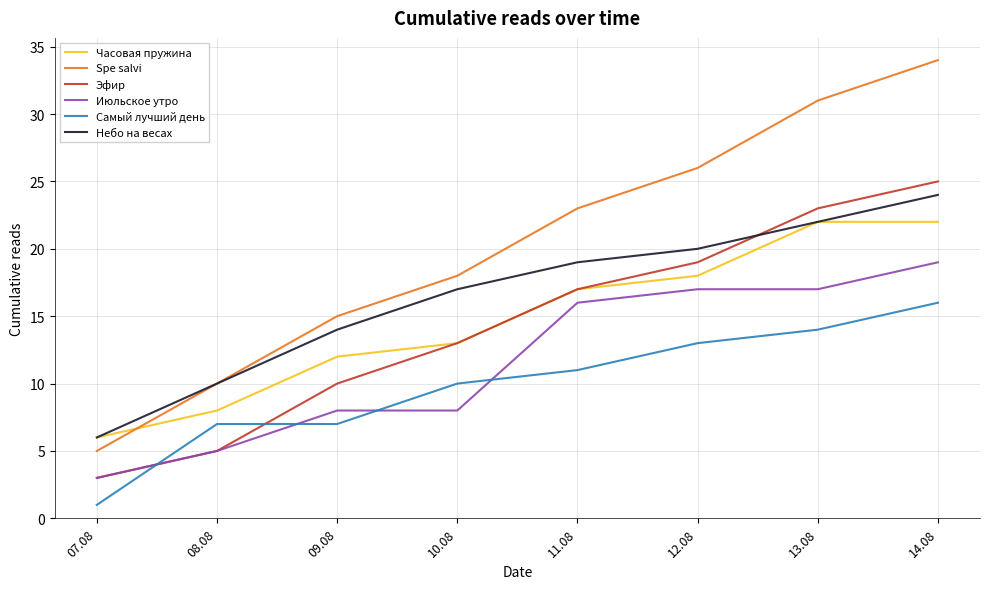

Reading left to right, what are all the values shown in this chart?

Часовая пружина: 6	8	12	13	17	18	22	22
Spe salvi: 5	10	15	18	23	26	31	34
Эфир: 3	5	10	13	17	19	23	25
Июльское утро: 3	5	8	8	16	17	17	19
Самый лучший день: 1	7	7	10	11	13	14	16
Небо на весах: 6	10	14	17	19	20	22	24